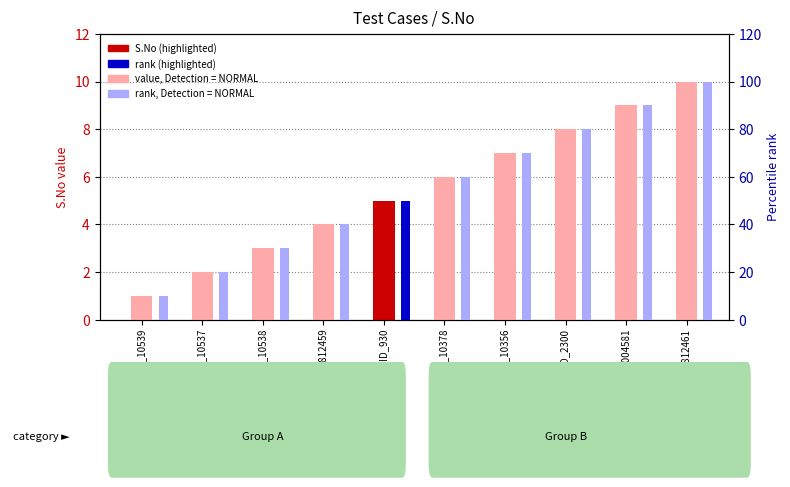

How many values in the rank (percentile) series are below 60?

5